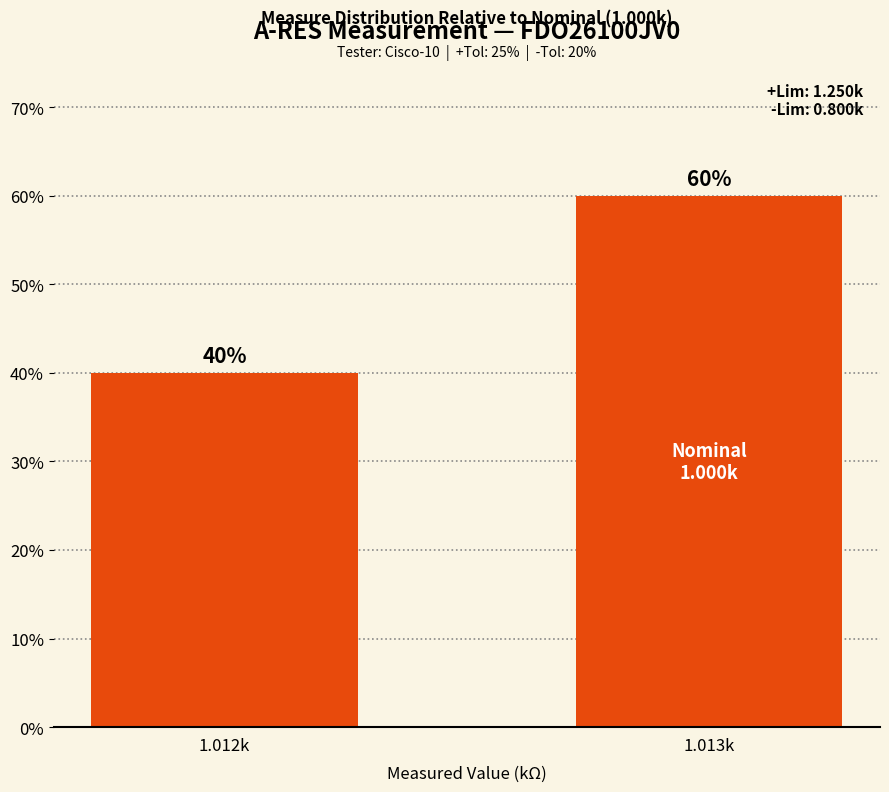

Which category has the highest value across all series?

1.013k